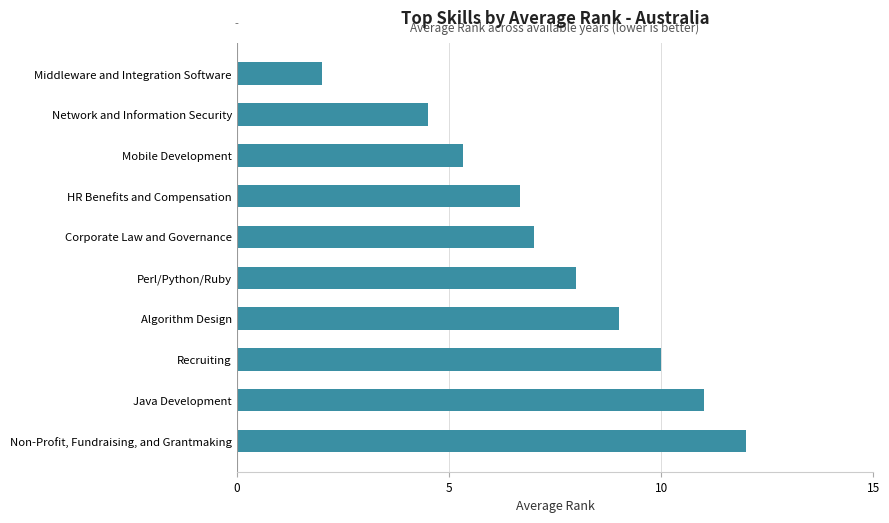

What is the change in value from Non-Profit, Fundraising, and Grantmaking to Network and Information Security?

-7.5